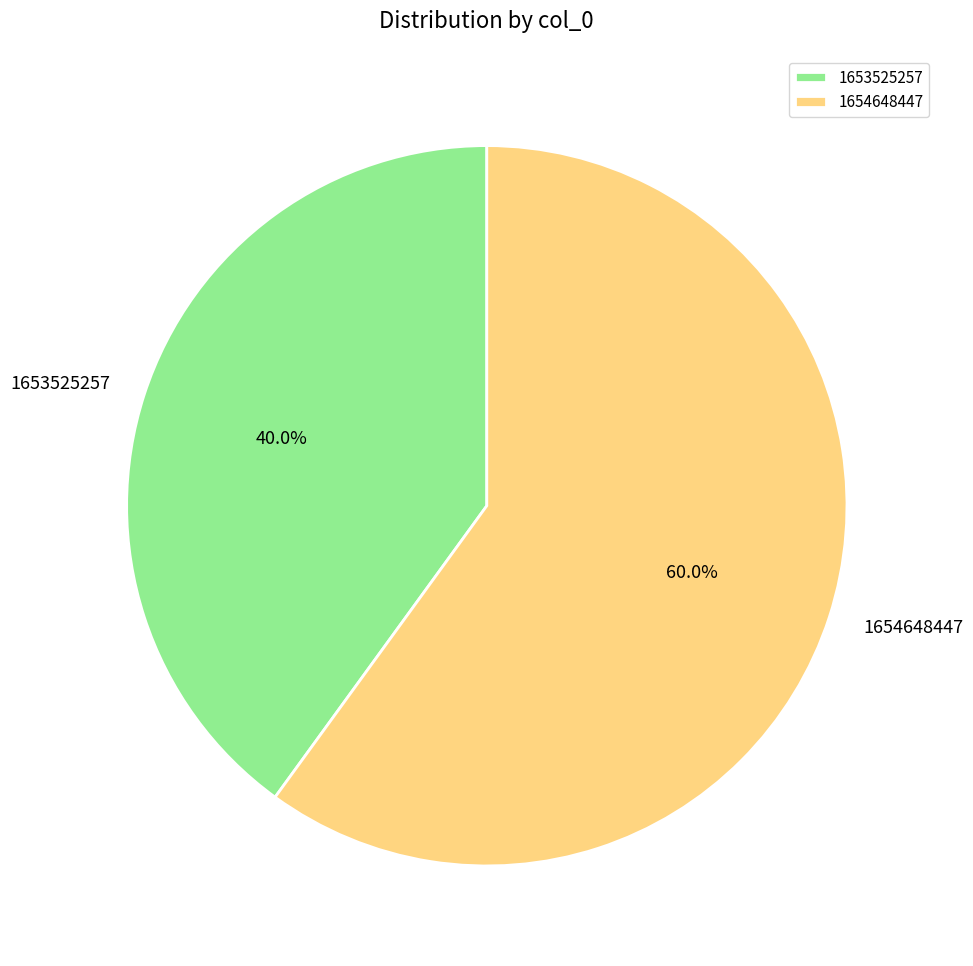

What percentage is the 1653525257 slice, to the nearest percent?

40%